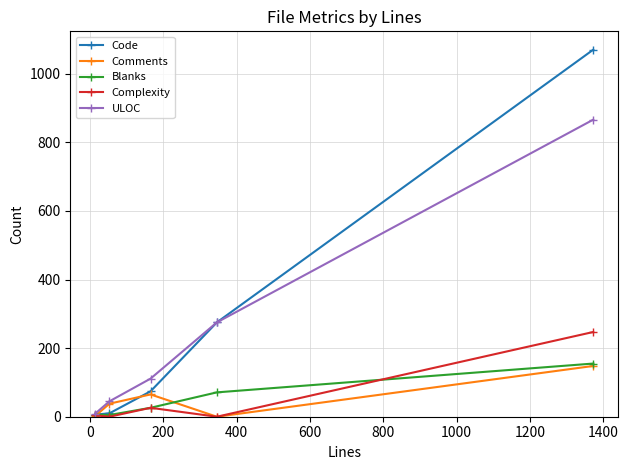

What are all the series names shown in the legend?

Code, Comments, Blanks, Complexity, ULOC